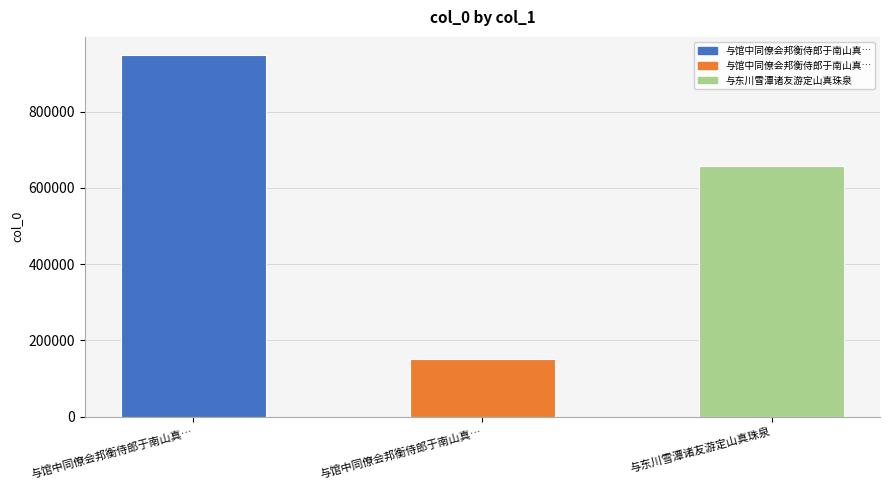

Is it true that the value at 与馆中同僚会邦衡侍郎于南山真… is 152097?

True